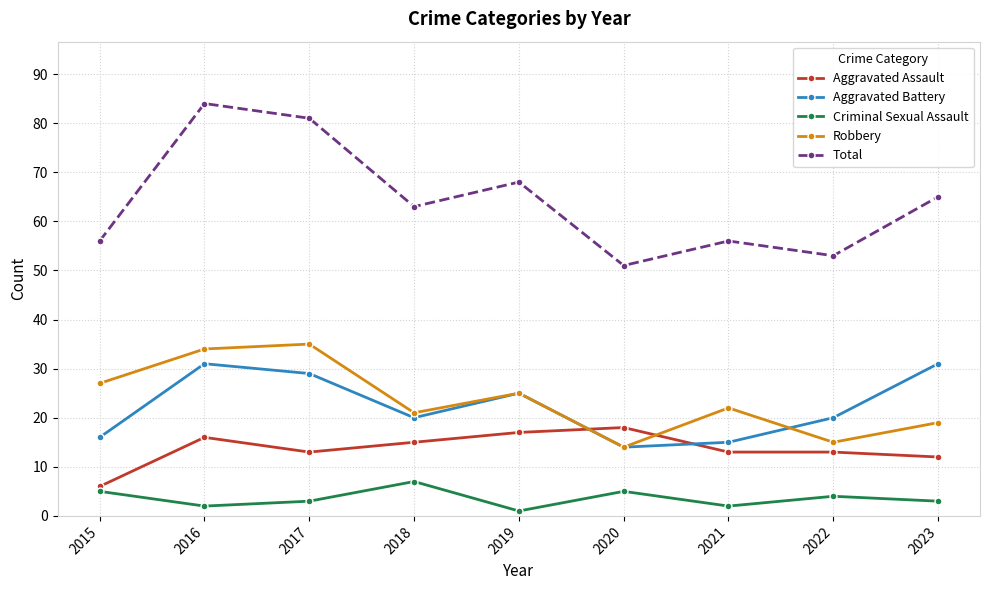

Reading left to right, list all the values displayed in this chart.

Aggravated Assault: 2015=6	2016=16	2017=13	2018=15	2019=17	2020=18	2021=13	2022=13	2023=12
Aggravated Battery: 2015=16	2016=31	2017=29	2018=20	2019=25	2020=14	2021=15	2022=20	2023=31
Criminal Sexual Assault: 2015=5	2016=2	2017=3	2018=7	2019=1	2020=5	2021=2	2022=4	2023=3
Robbery: 2015=27	2016=34	2017=35	2018=21	2019=25	2020=14	2021=22	2022=15	2023=19
Total: 2015=56	2016=84	2017=81	2018=63	2019=68	2020=51	2021=56	2022=53	2023=65